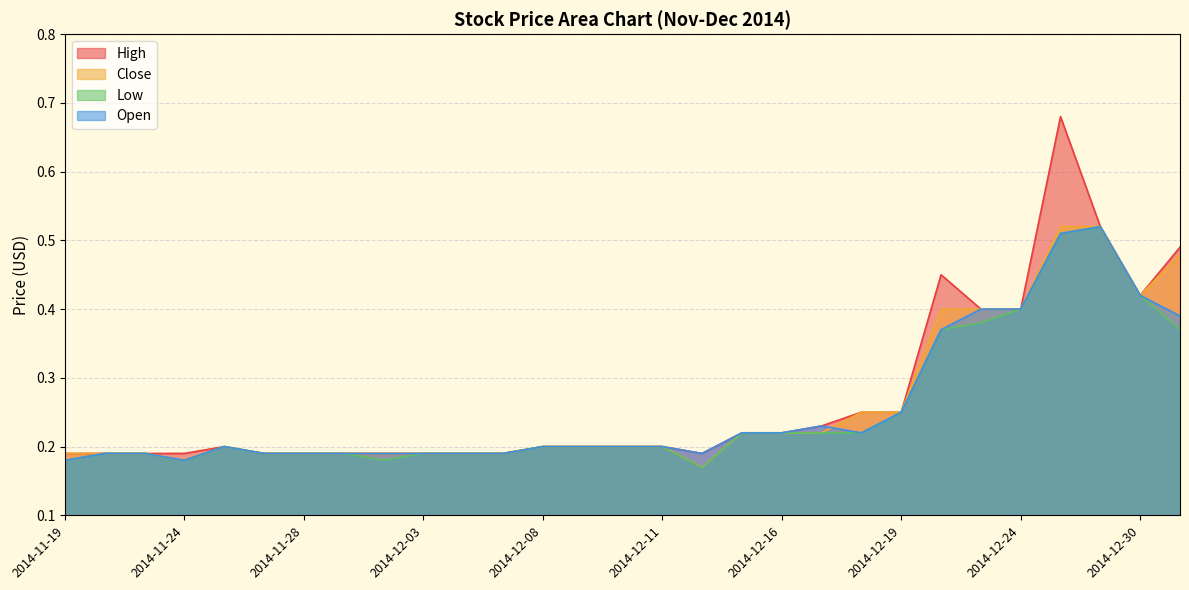

How many Close values are between 0 and 1?

29